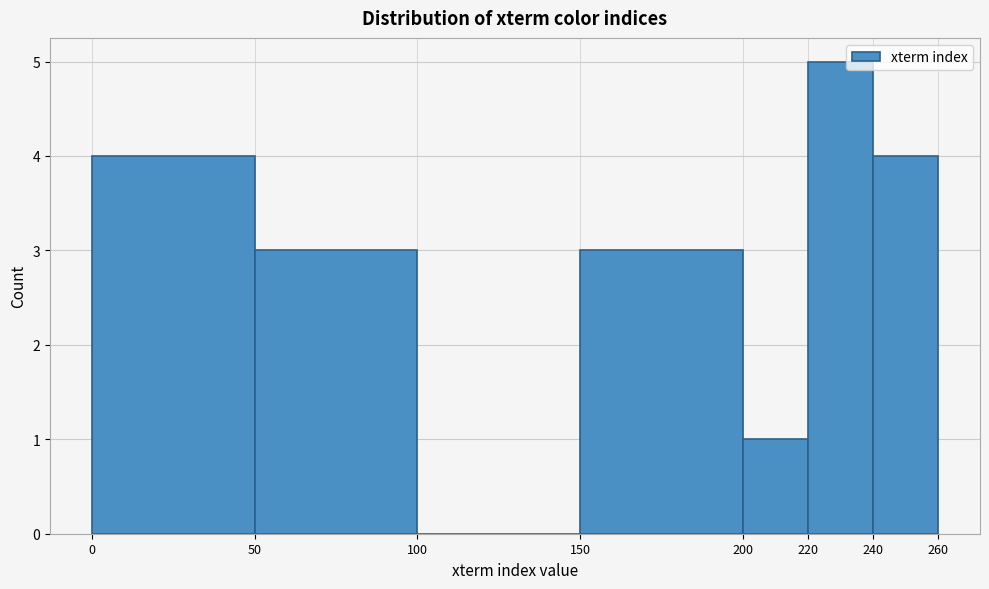

Which range on the x-axis has the tallest bar?

220 to 240